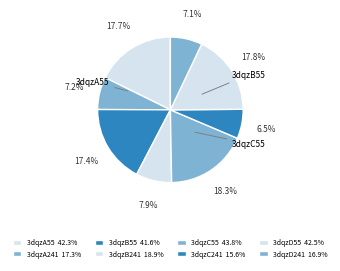

How many slices are in this pie chart?

8